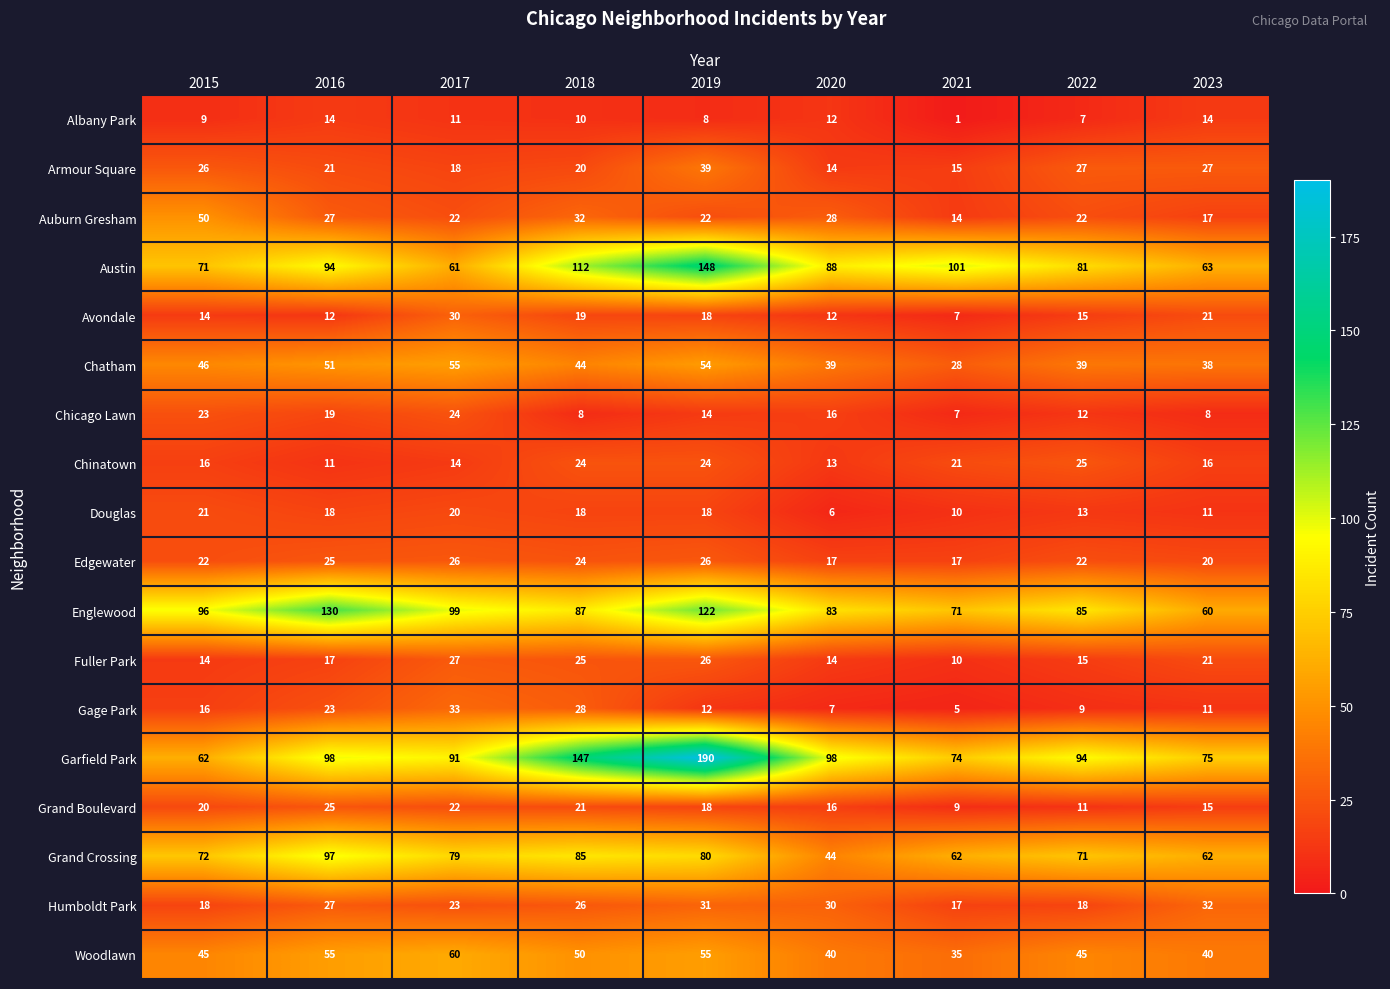

What is the maximum value shown in the chart?

190